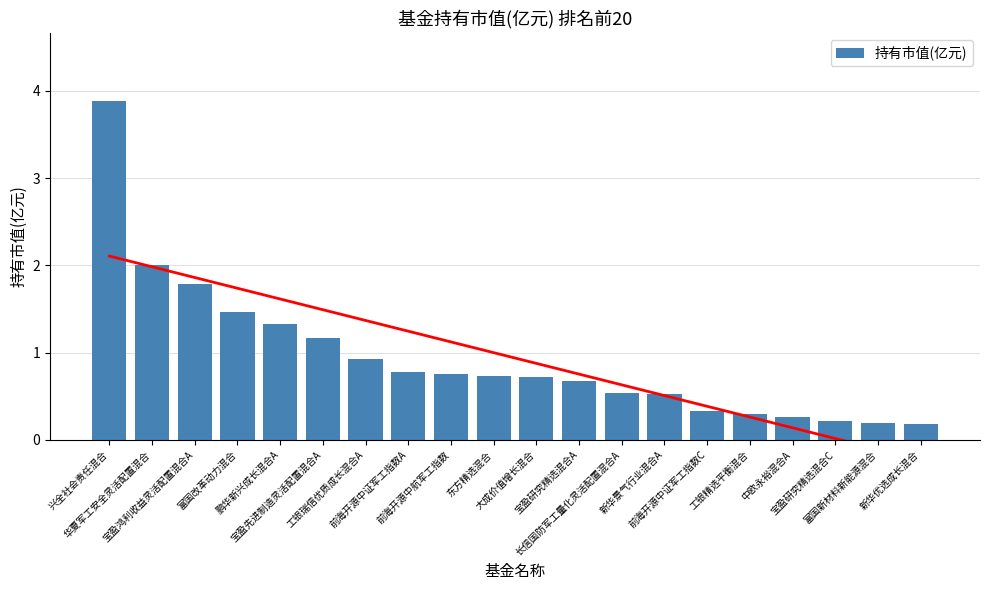

Where is the data nearest to the value 2?

华夏军工安全灵活配置混合